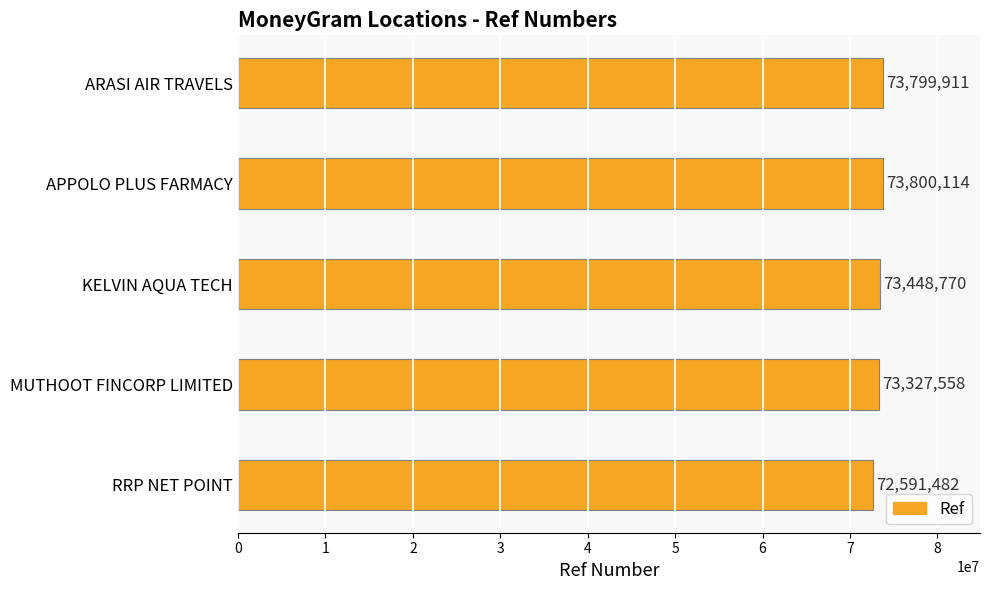

How many bars are there in total?

5